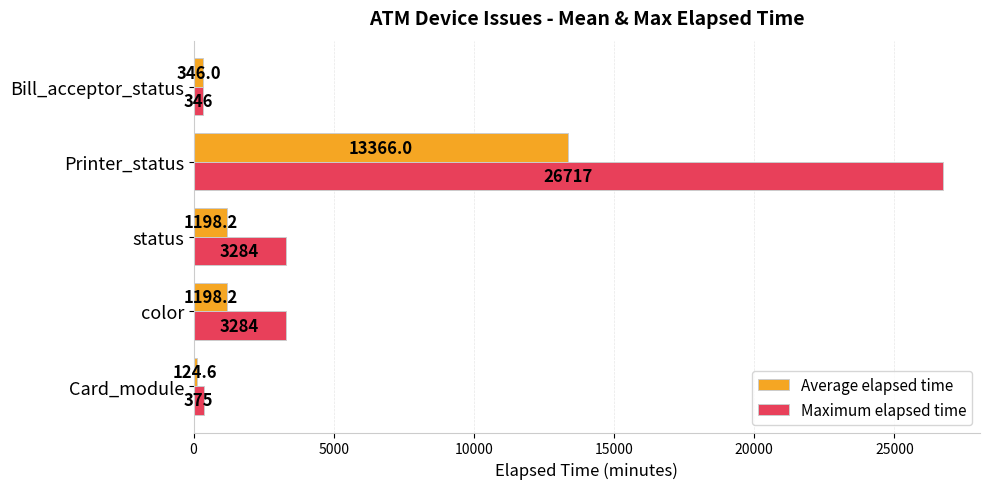

What is the average value of the Maximum elapsed time series?

6801.2